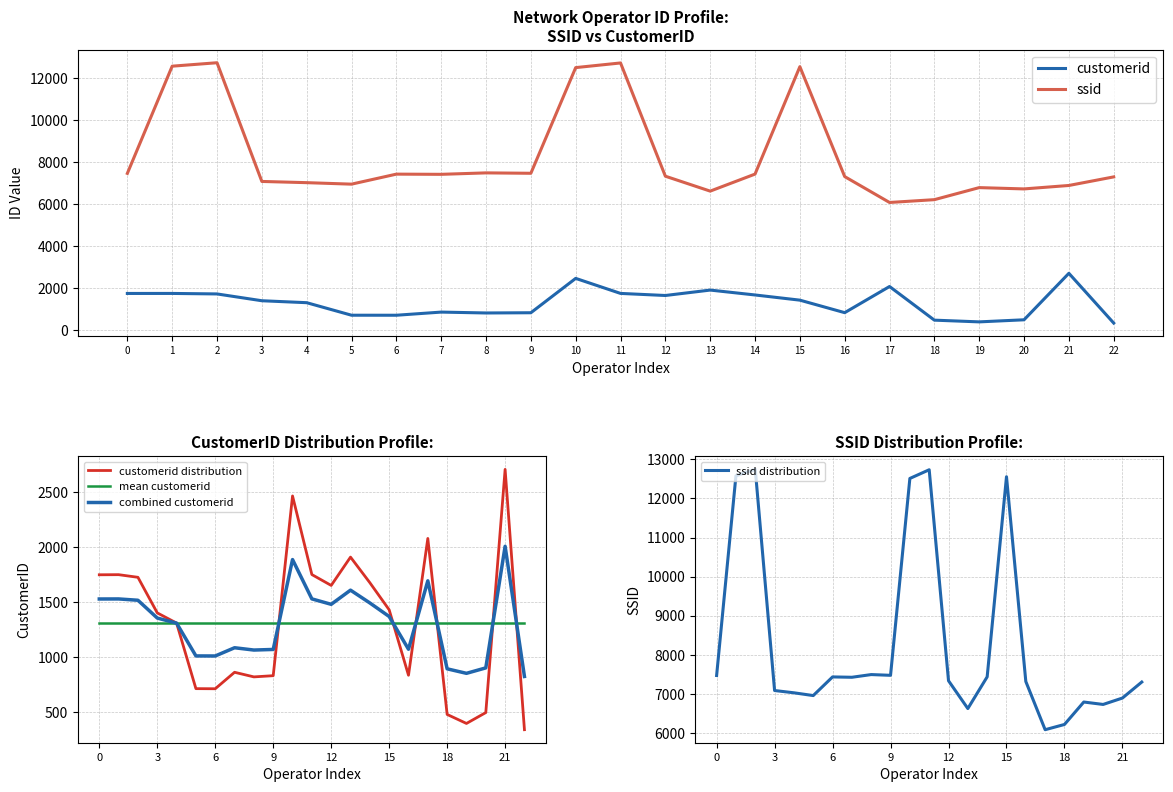

Read the customerid distribution value at 20.

495.0